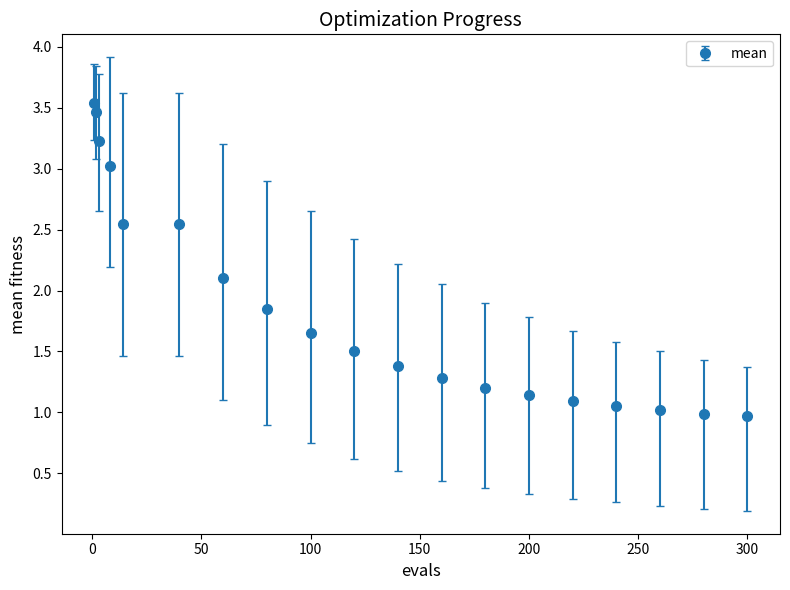

What is the sum of all values?

35.6